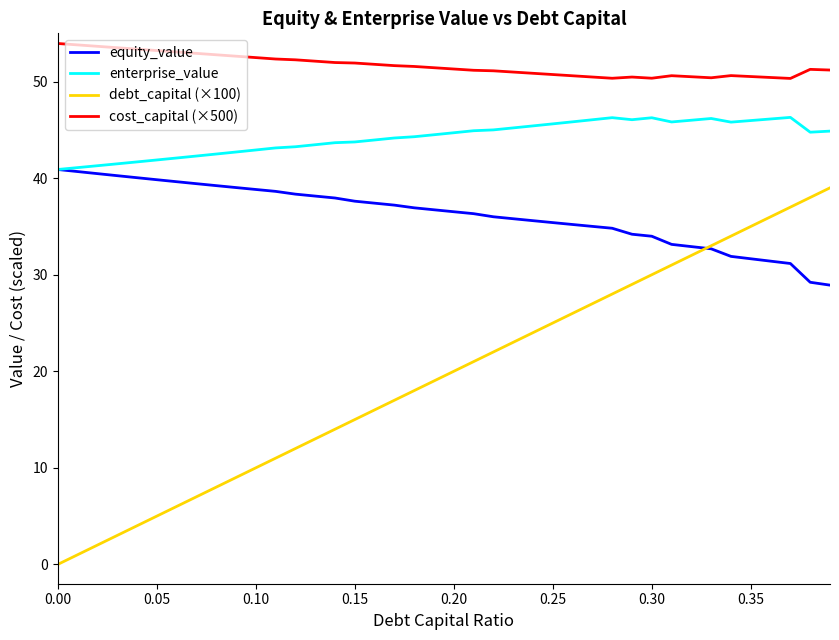

Which series has the largest total across all categories?

cost_capital (×500)